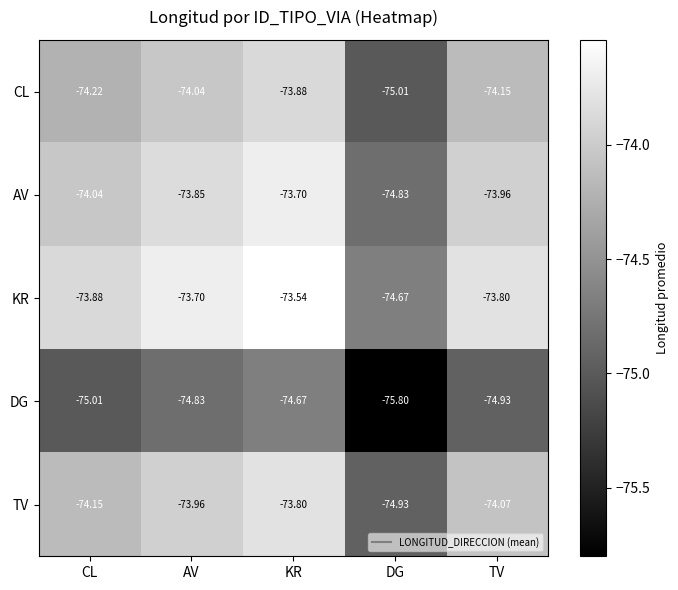

Which category has the lowest value across all series?

DG